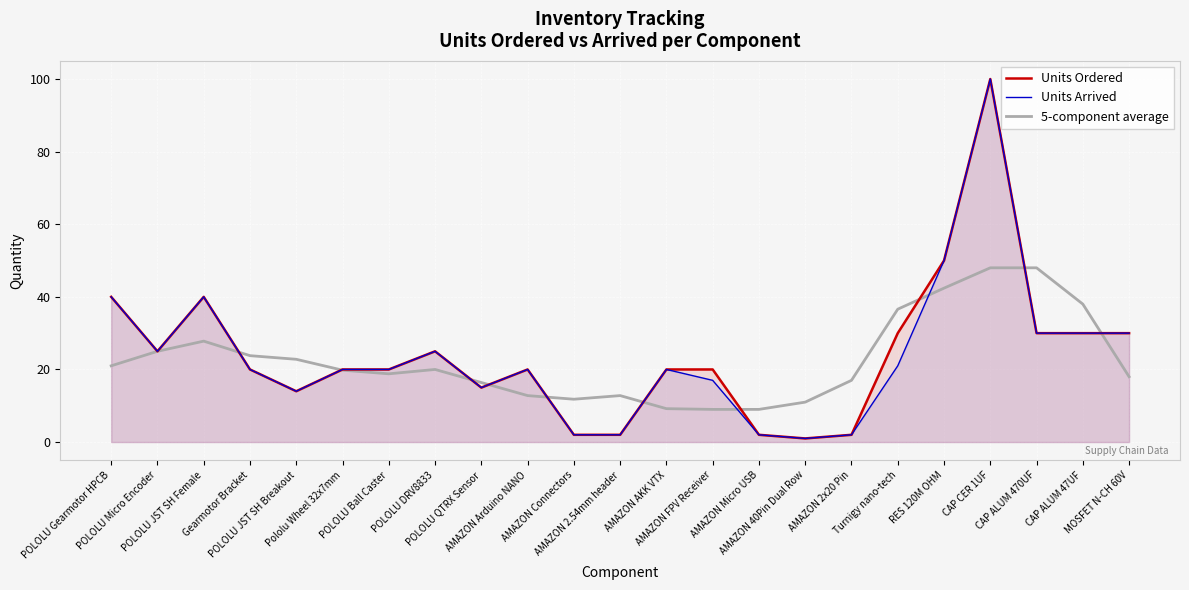

In Units Ordered, how many points are lower than both neighbors (excluding endpoints)?

4